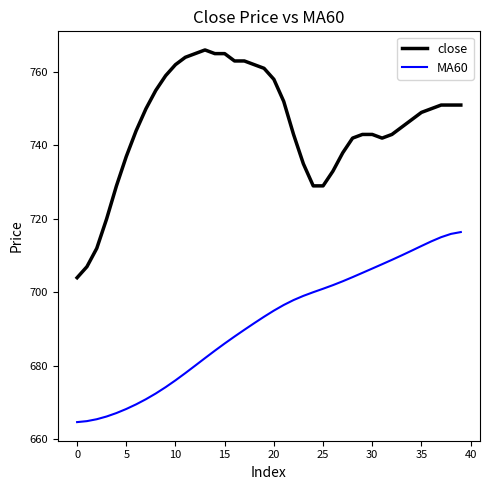

Which series has the largest range (max minus min)?

close